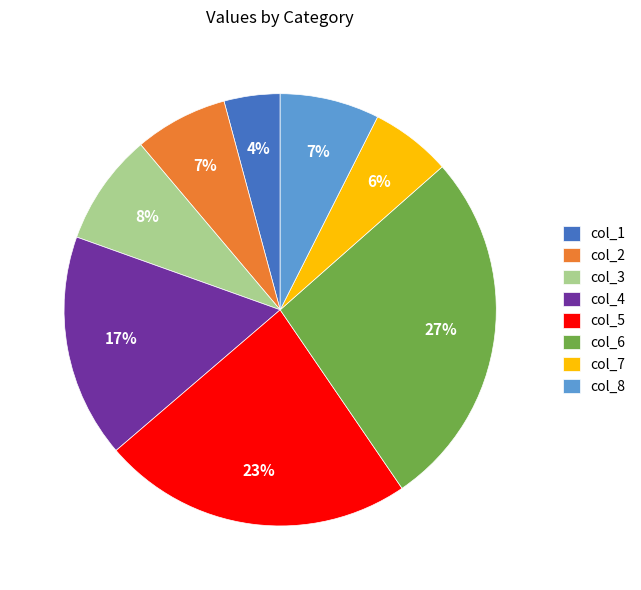

Between col_7 and col_2, which is larger?

col_2